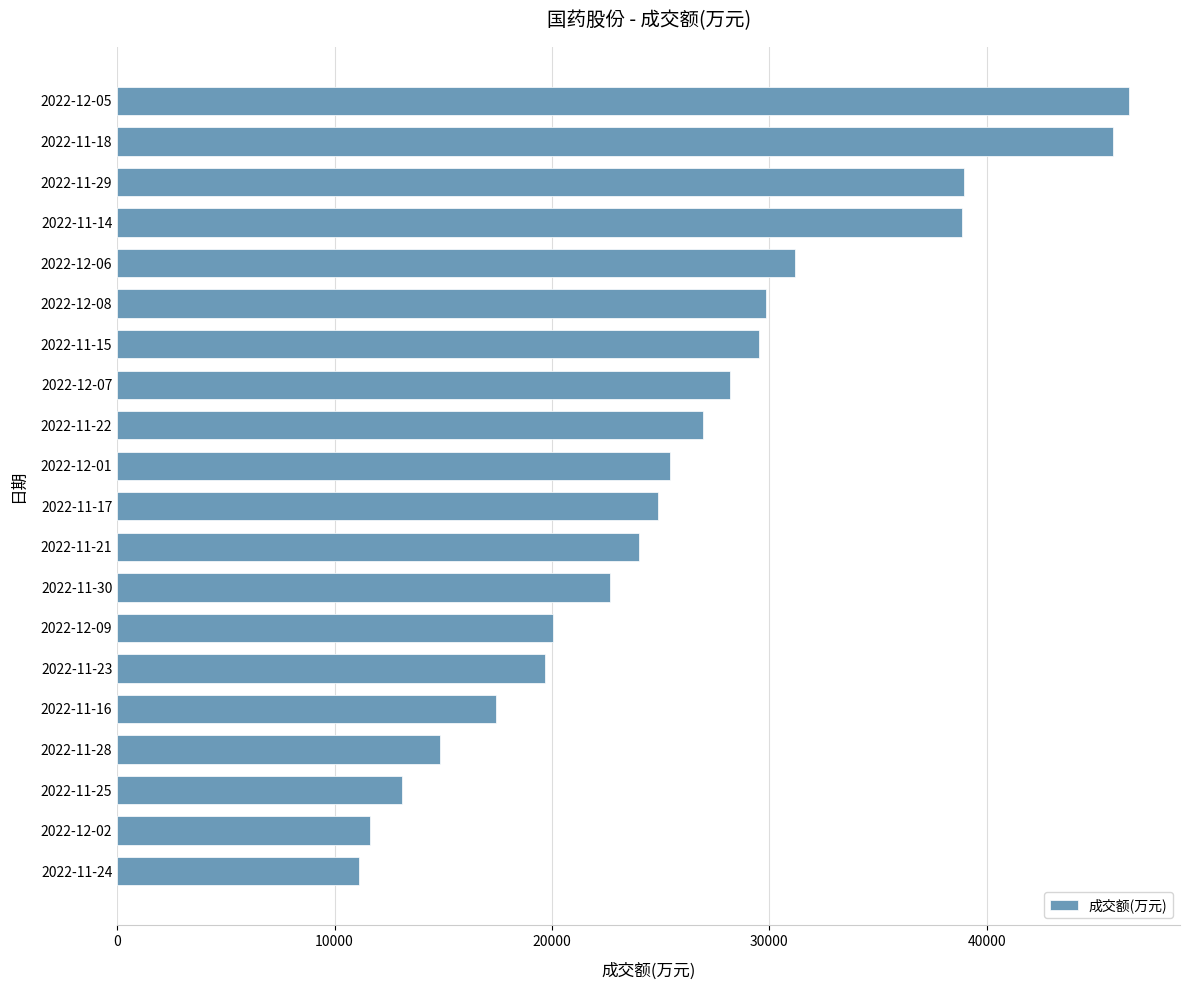

What is the difference between the second highest and minimum values?

34686